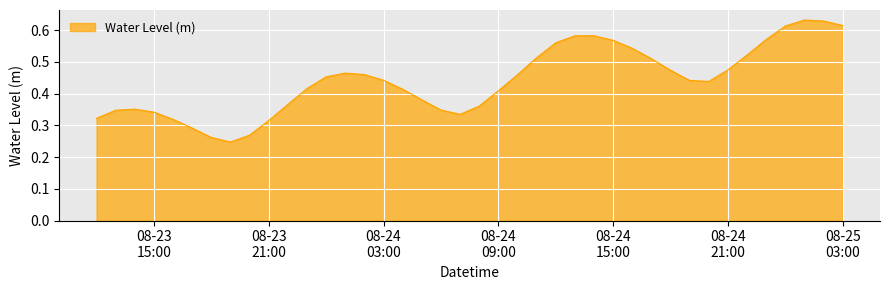

At which label is the value closest to 0?

2025-08-23 19:00:00